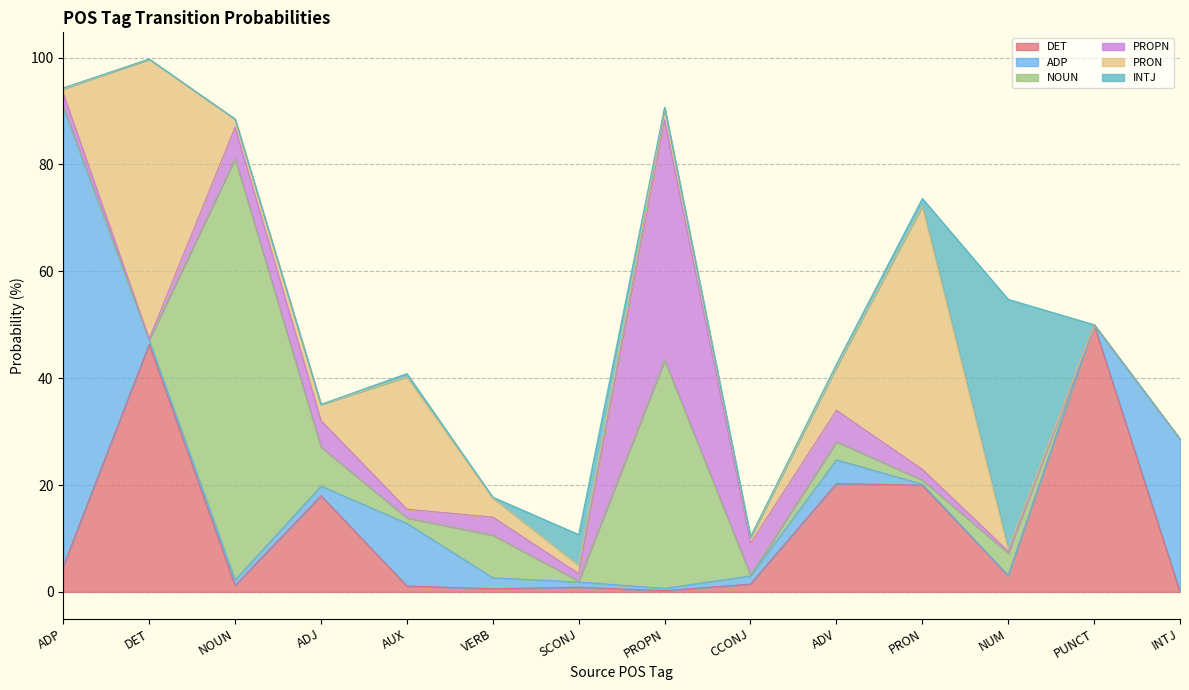

How many data points in DET are less than 3?

7